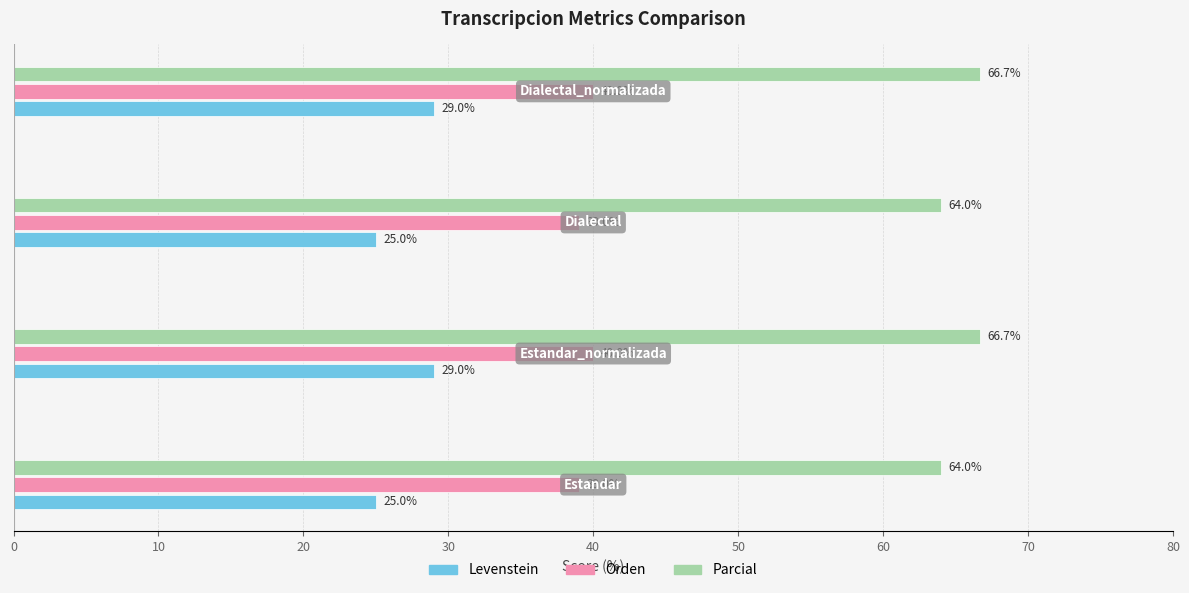

What is the average value of the Orden series?

39.5